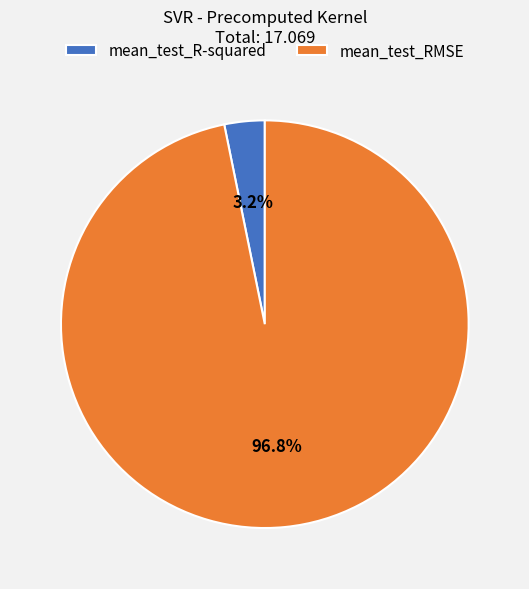

What is the smallest slice in the pie chart?

mean_test_R-squared